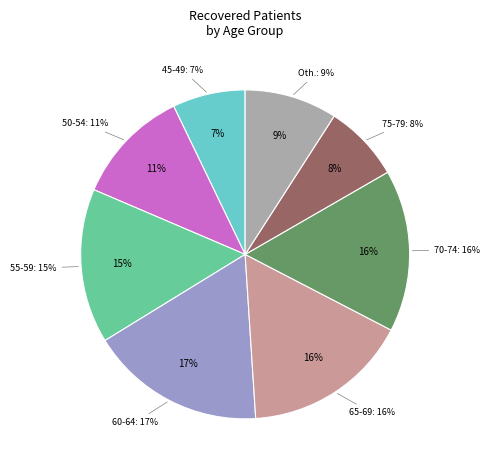

Is 45-49 the majority of the pie?

No